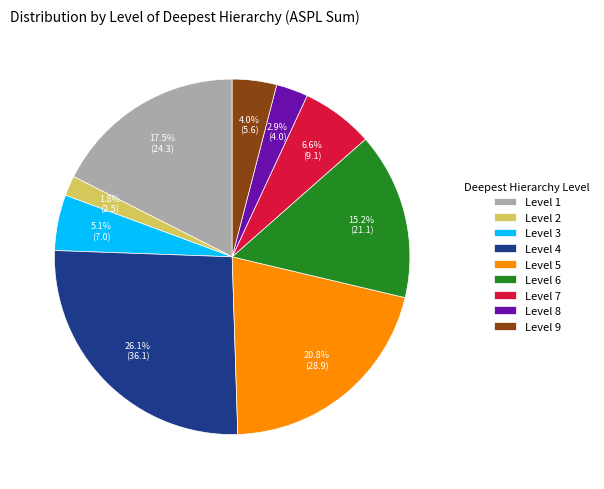

What percentage do Level 5 and Level 8 together represent?

23.7%